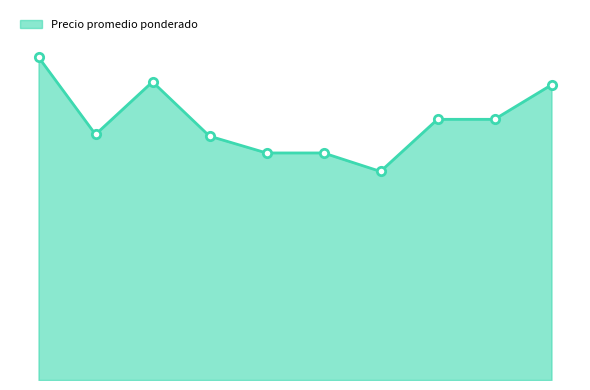

What is the greatest value displayed?

1920